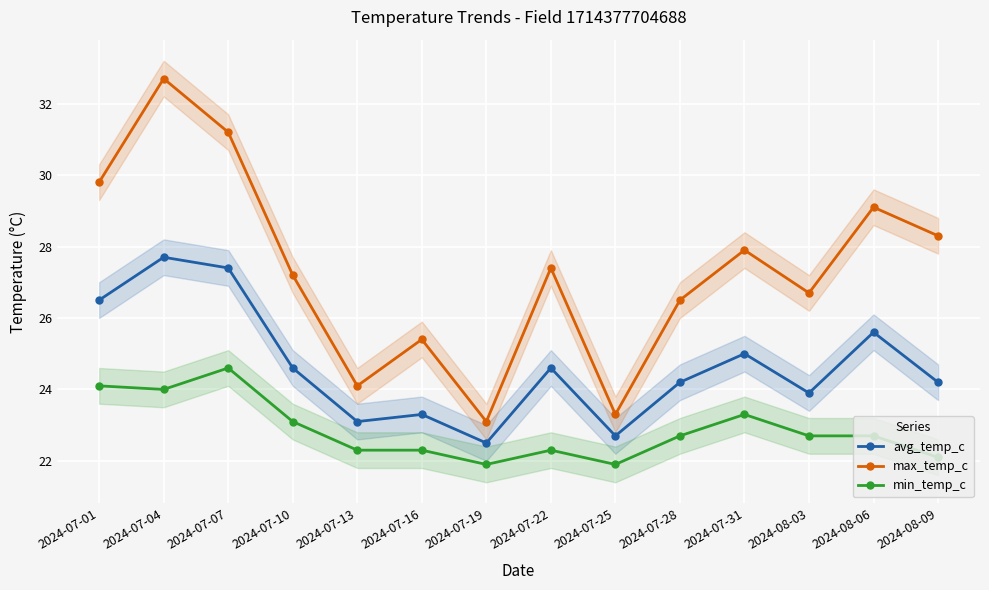

What position from the right is 2024-07-22?

7